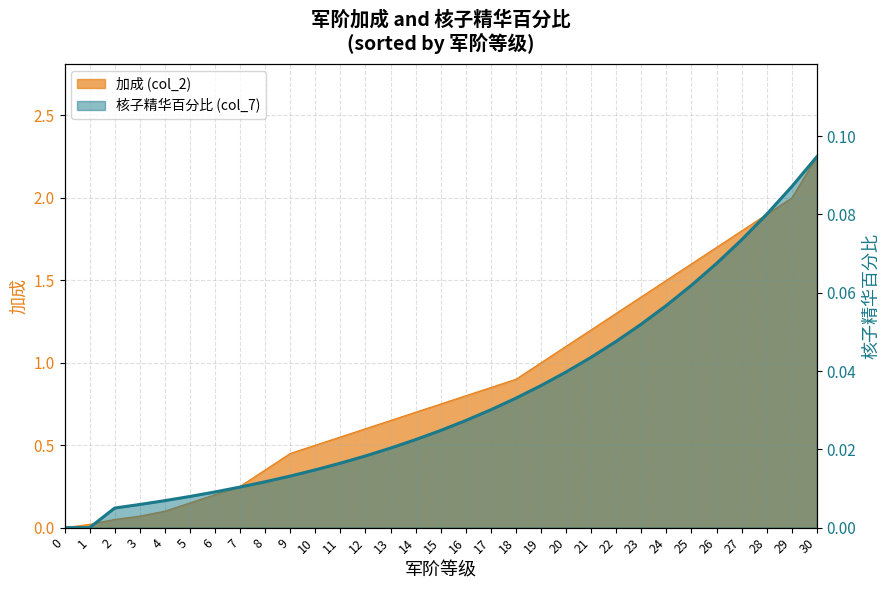

The 加成 (col_2) series shows 0.7 at 9. True or false?

False